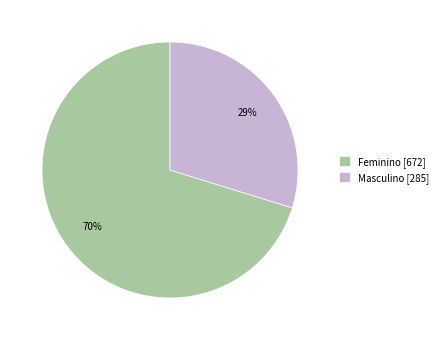

To the nearest percent, what is the combined percentage of Masculino and Feminino?

100%